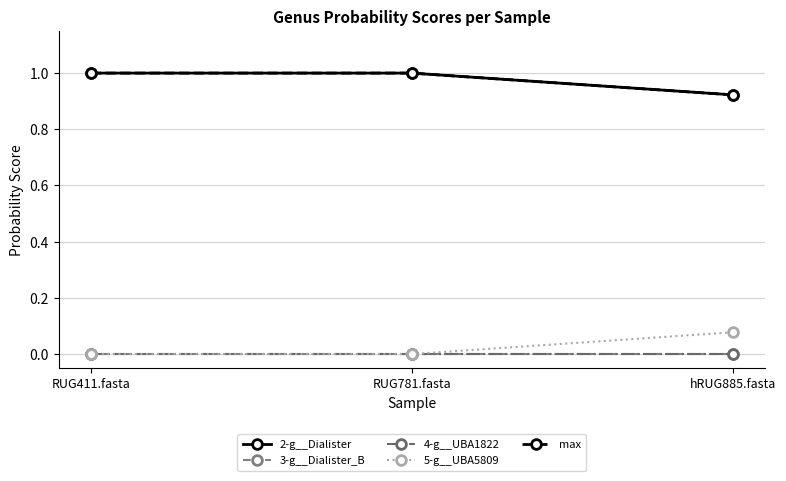

How many data points does each series have?

3